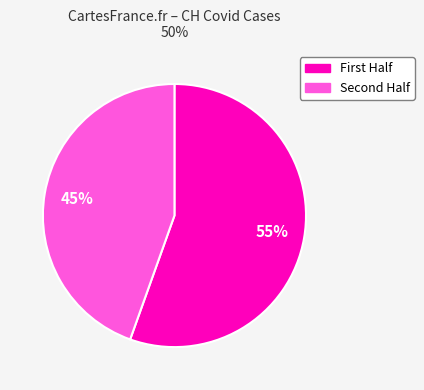

Is there any slice that represents more than half of the pie?

Yes